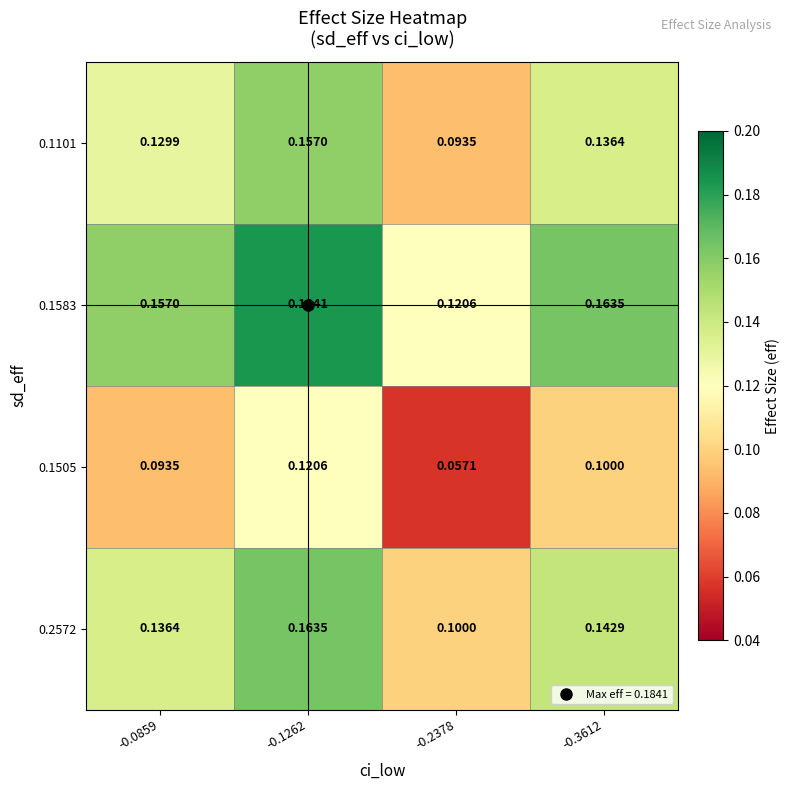

Is the value of 0.1505 at -0.2378 greater than the value of 0.1101 at -0.1262?

No